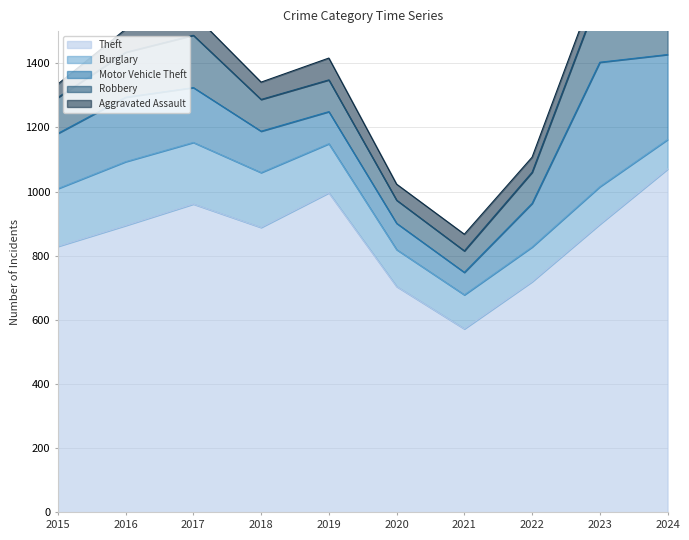

Rank the categories by Robbery value from highest to lowest.

2023, 2017, 2016, 2024, 2015, 2018, 2019, 2022, 2020, 2021